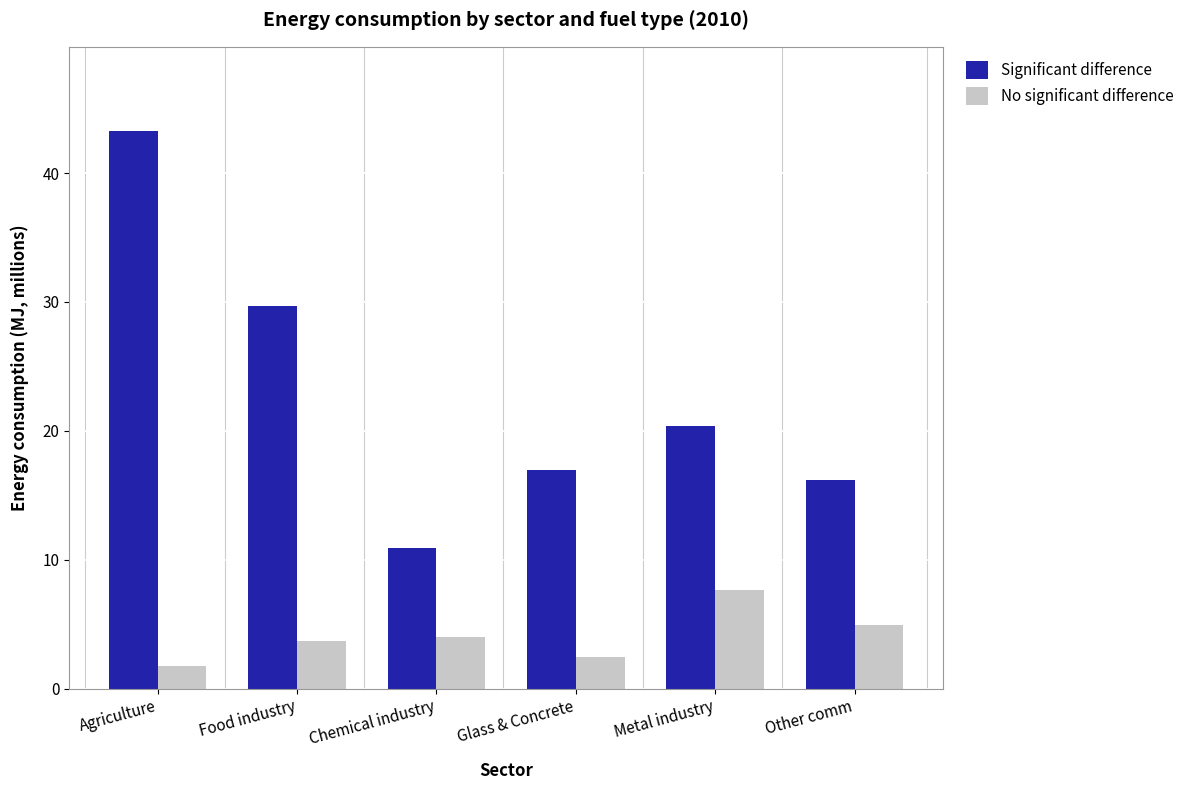

Count the number of data series in this chart.

2